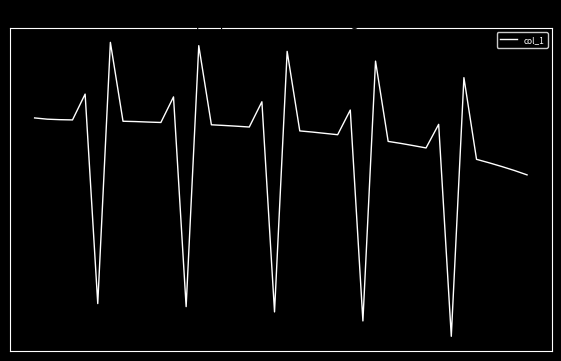

Reading left to right, transcribe all the data shown in this chart.

0.3	0.3	0.3	0.3	0.8	-3.2	1.8	0.3	0.3	0.2	0.2	0.7	-3.3	1.7	0.2	0.2	0.2	0.2	0.6	-3.4	1.6	0.1	0.1	0.0	0.0	0.5	-3.6	1.4	-0.1	-0.2	-0.2	-0.2	0.2	-3.8	1.1	-0.5	-0.5	-0.6	-0.7	-0.8